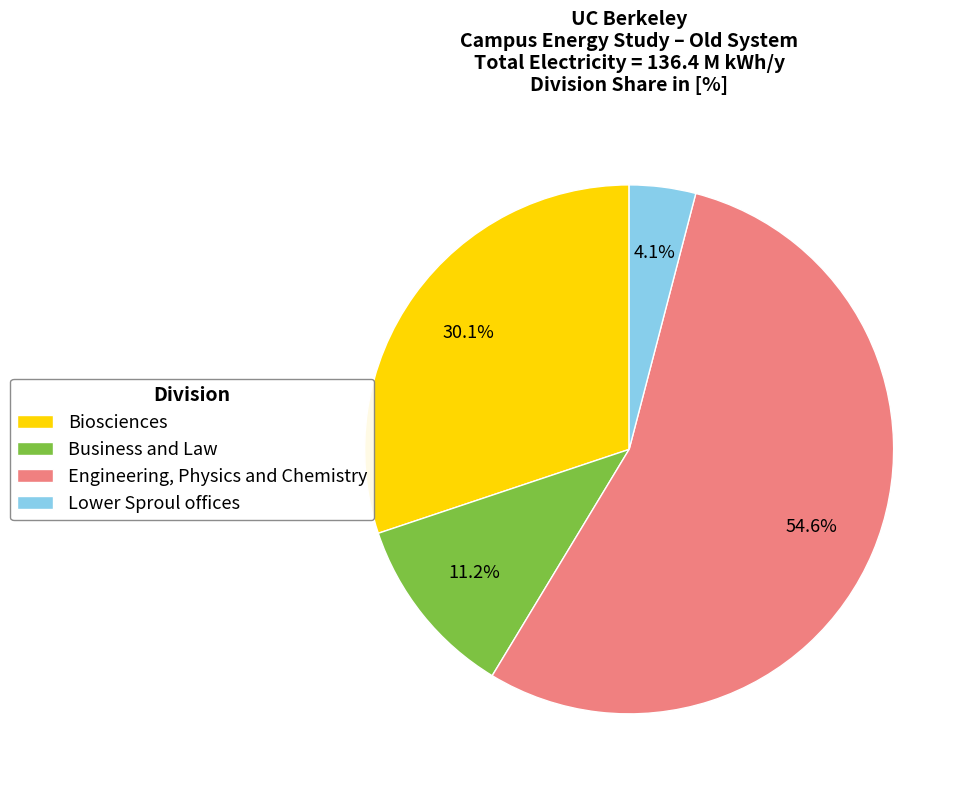

True or false: Lower Sproul offices accounts for 4% of the total.

True